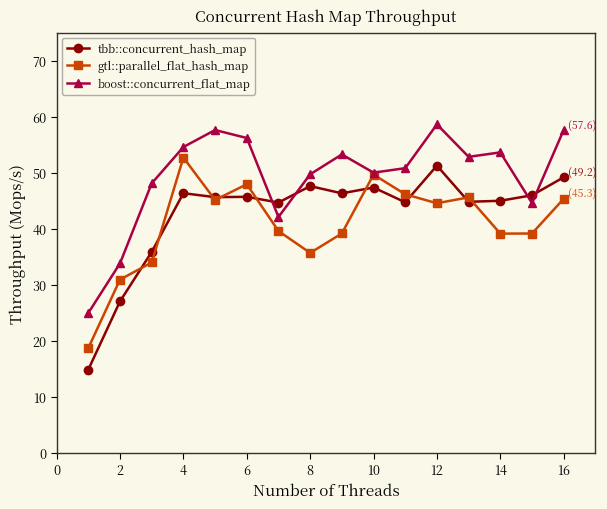

What is the value of the tbb::concurrent_hash_map point at the 12th from the left?

51.3